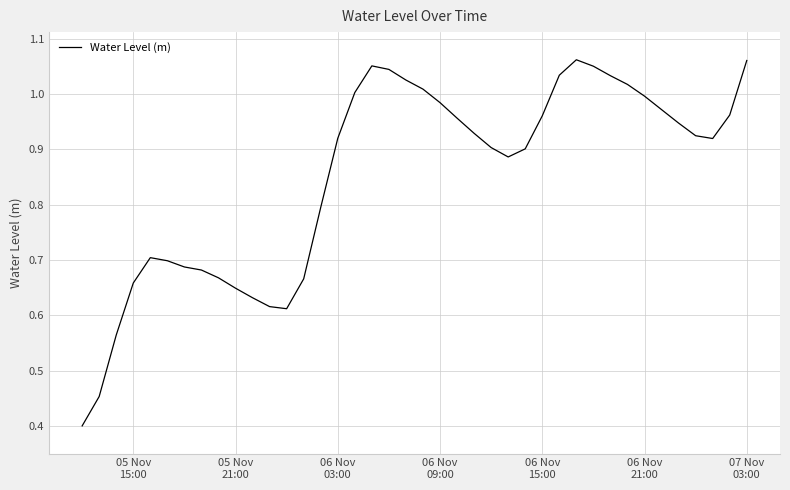

What is the minimum value shown in the chart?

0.4